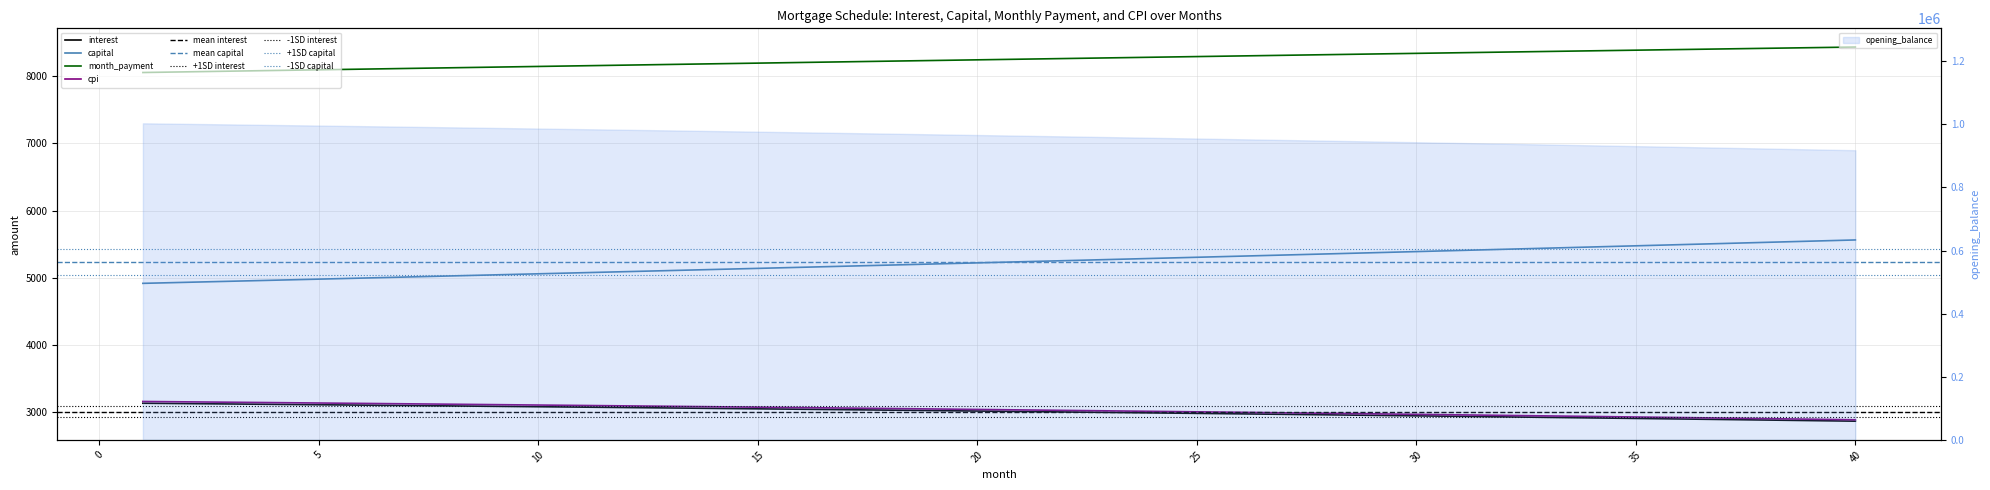

What is the minimum value shown in the chart?

2868.3